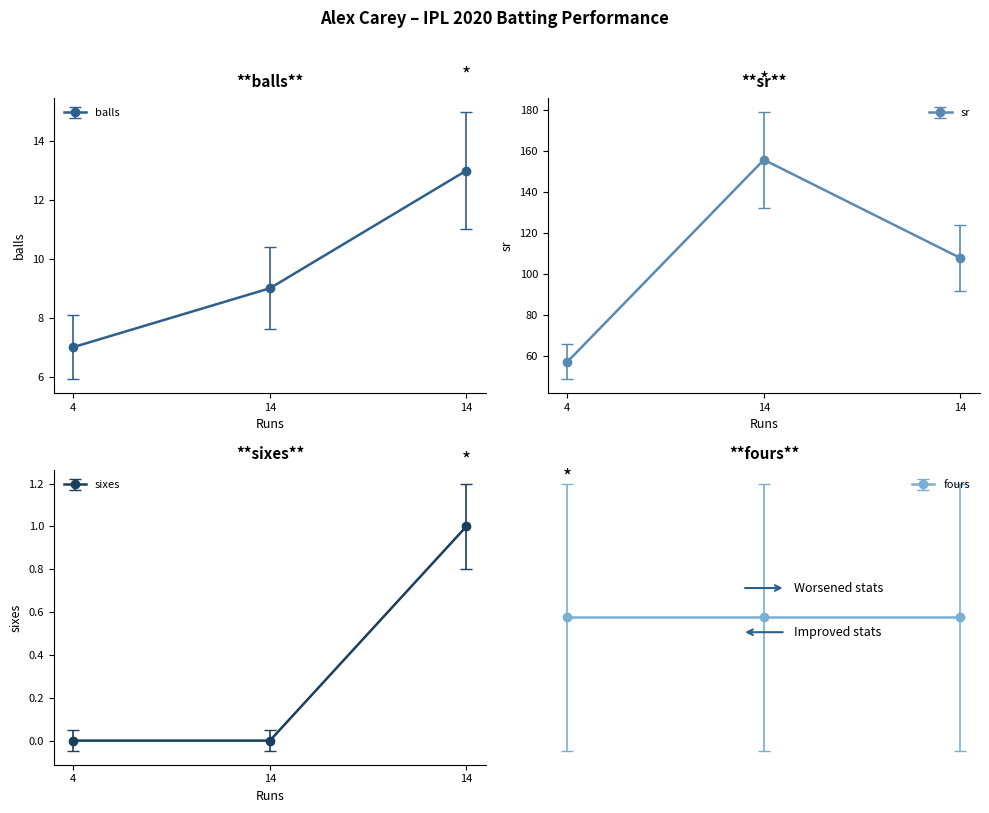

At how many categories does at least one series exceed 25?

3